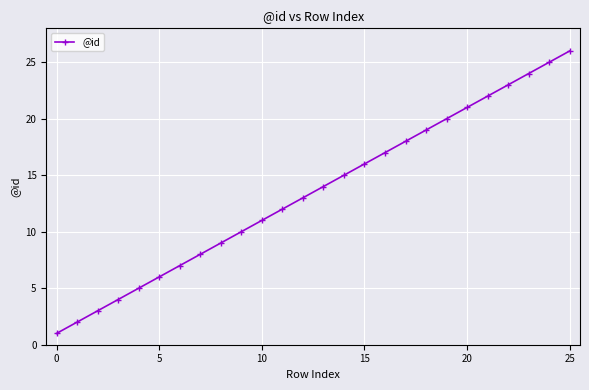

Count the number of categories in the chart.

26